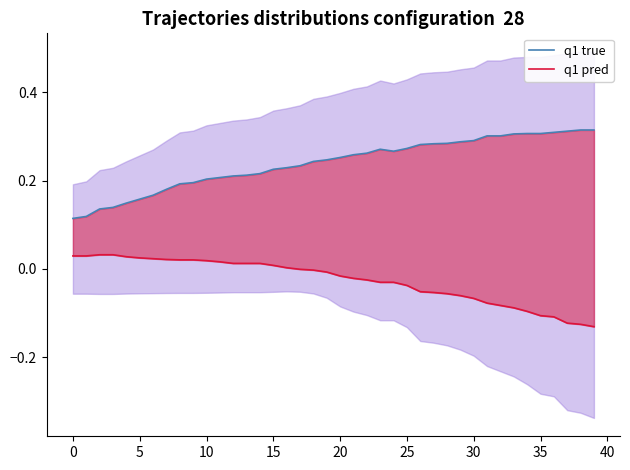

What value does the q1 pred series have at 37?

-0.1